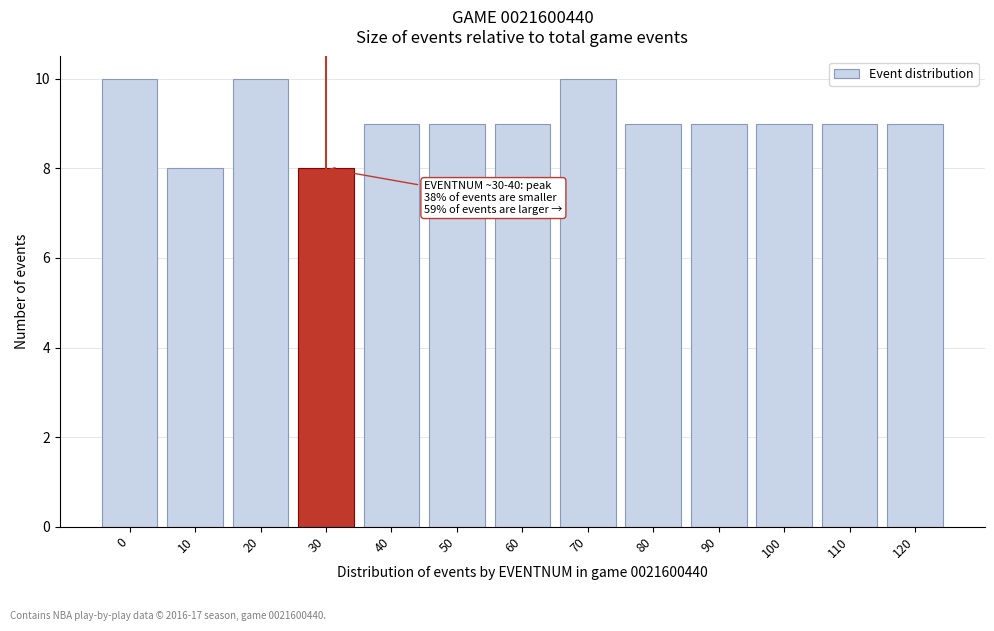

Reading left to right, extract all data points from this chart.

0=10	10=8	20=10	30=8	40=9	50=9	60=9	70=10	80=9	90=9	100=9	110=9	120=9